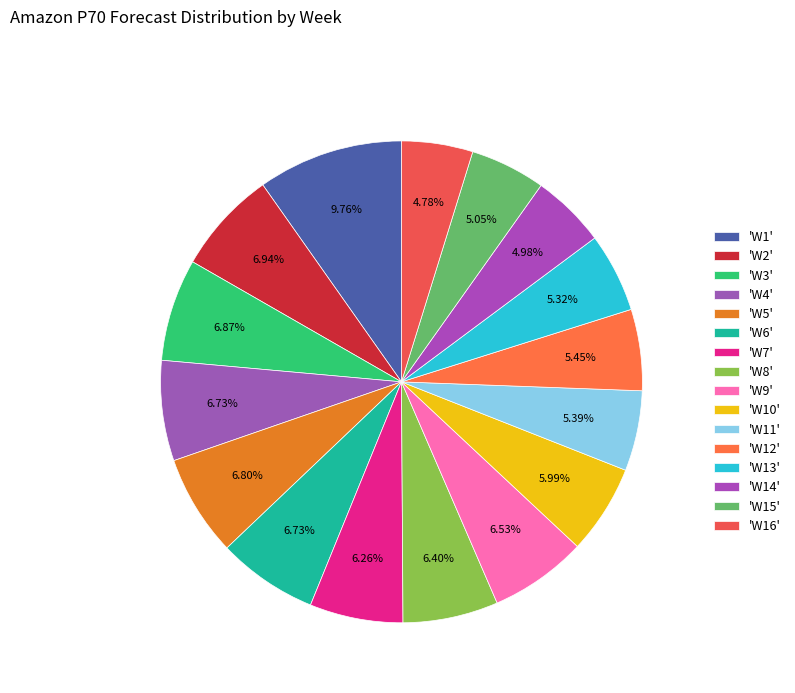

How many segments does this pie chart have?

16